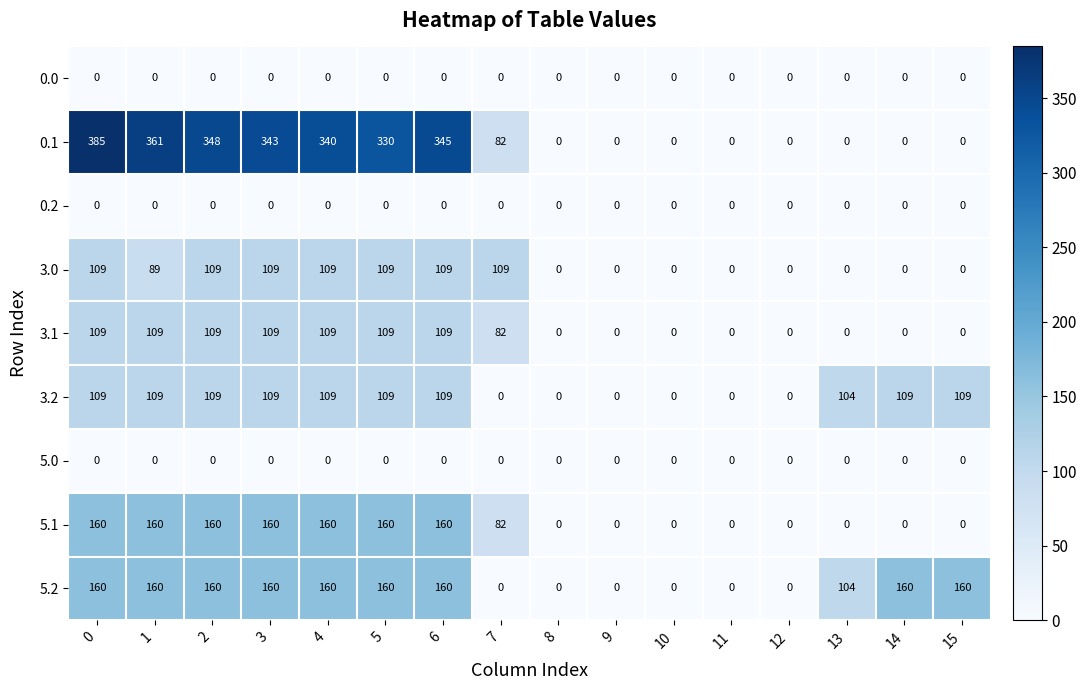

What is the total value across all series at 14?

269